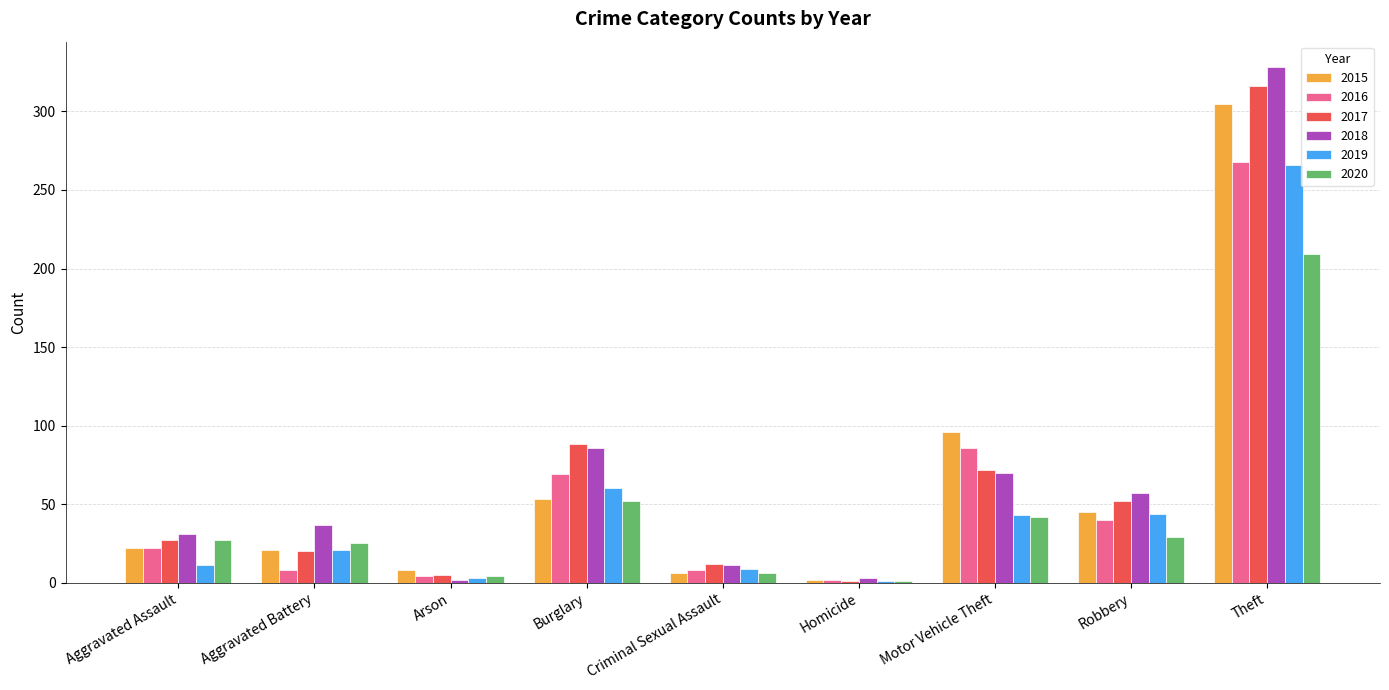

The 2016 series shows 132 at Motor Vehicle Theft. True or false?

False